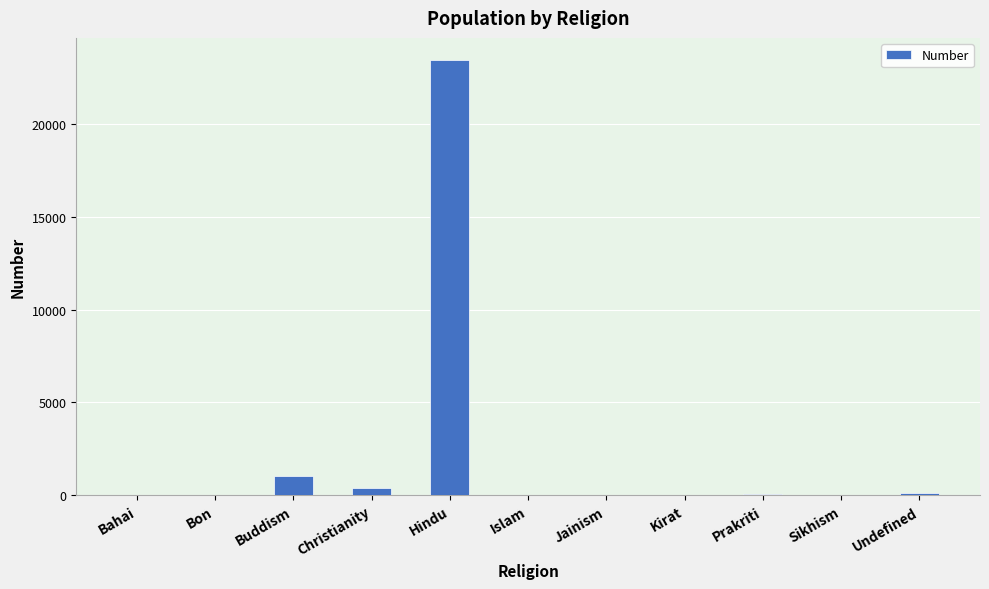

Which has a higher value, Bon or Buddism?

Buddism